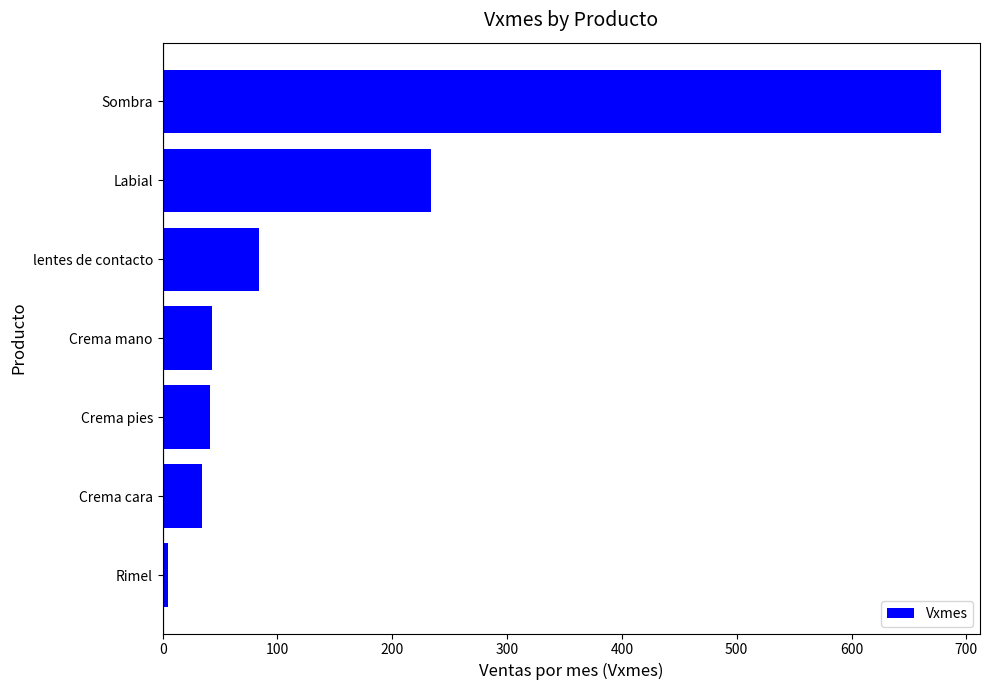

How many series are shown in this chart?

1